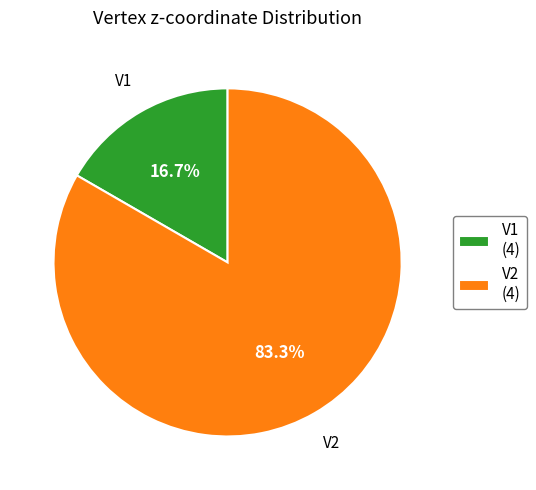

To the nearest percent, what is the average slice percentage?

50%